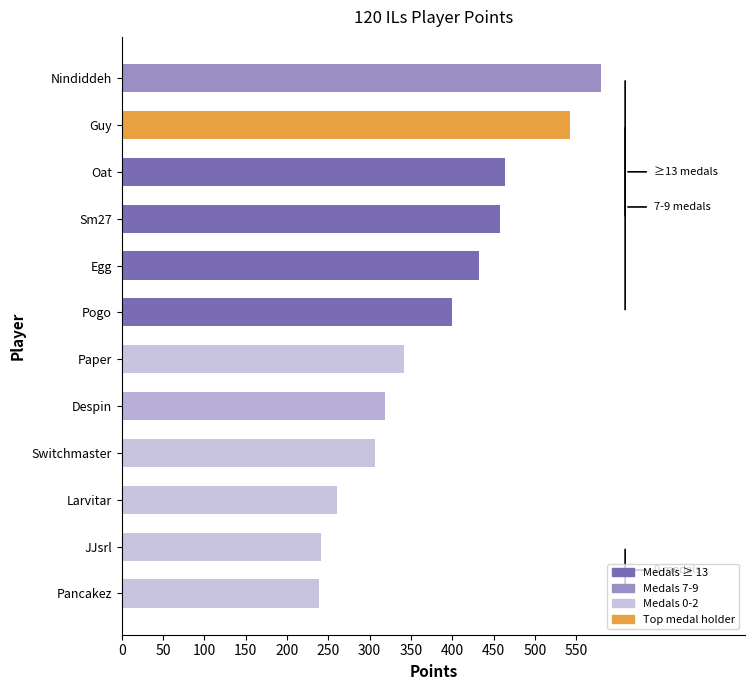

What is the ratio of the value at Pancakez to the value at Switchmaster?

0.8